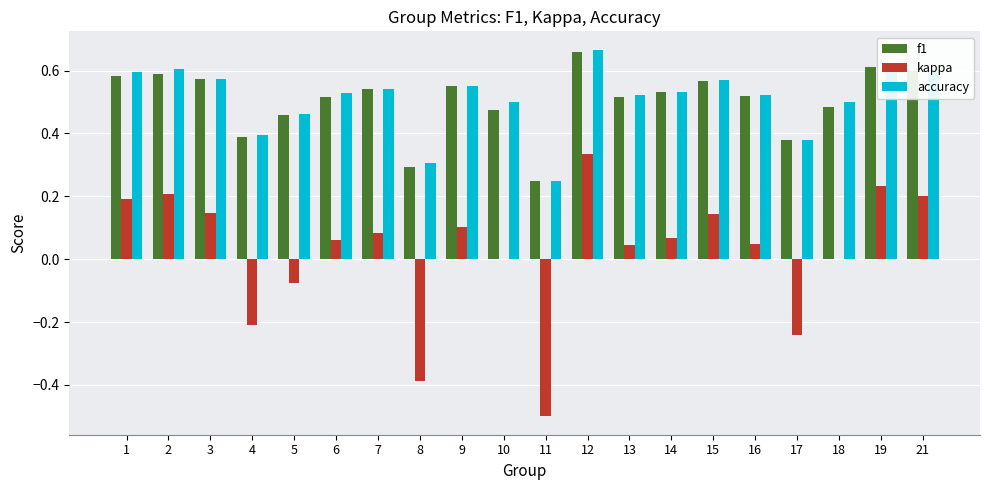

At which label does f1 reach its peak?

12